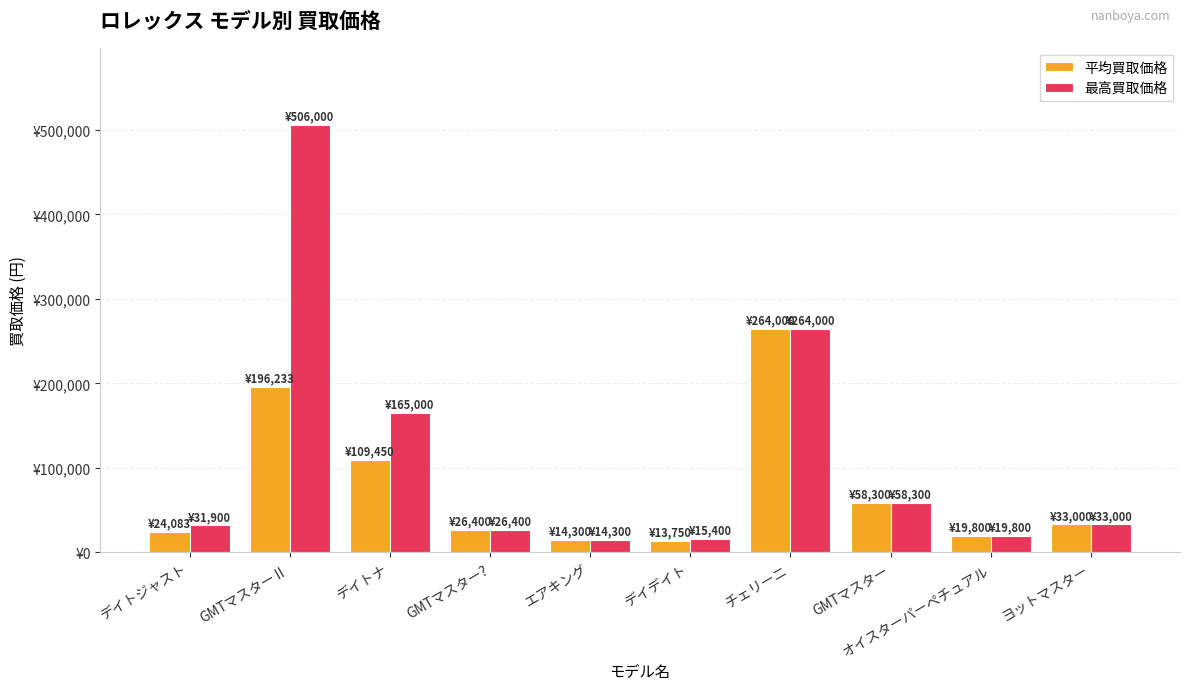

What are all the series names shown in the legend?

平均買取価格, 最高買取価格